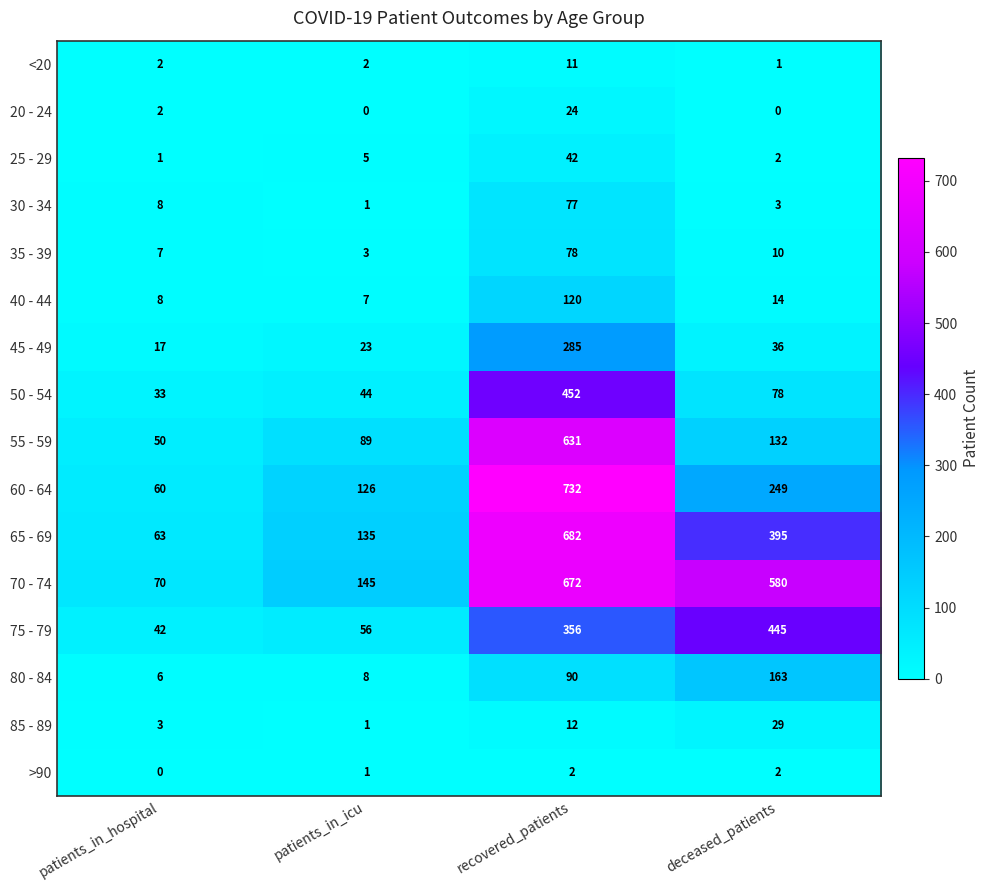

What is the lowest value of the 80 - 84 series?

6